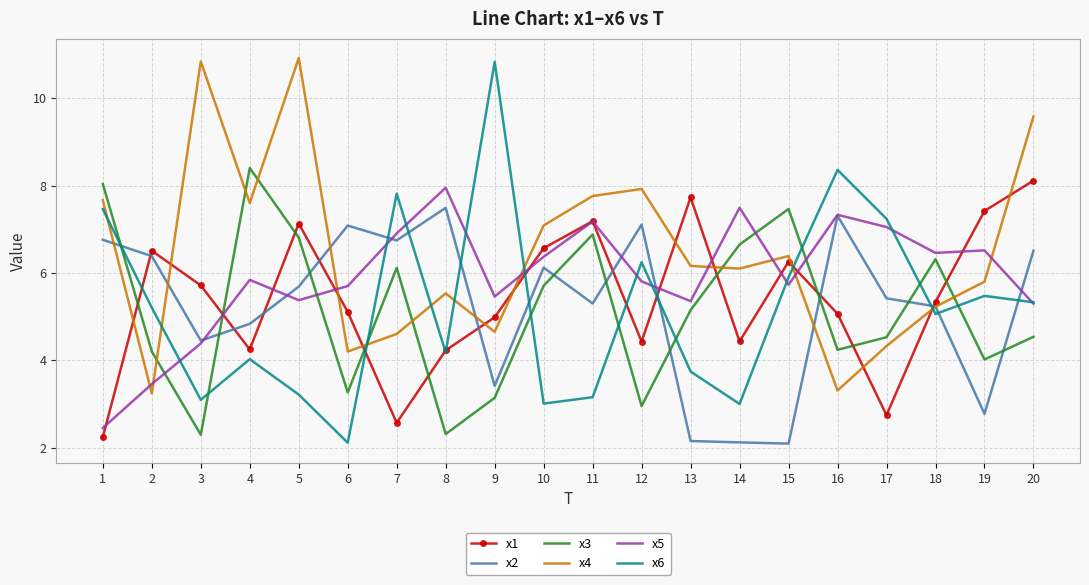

Which series has the largest total across all categories?

x4